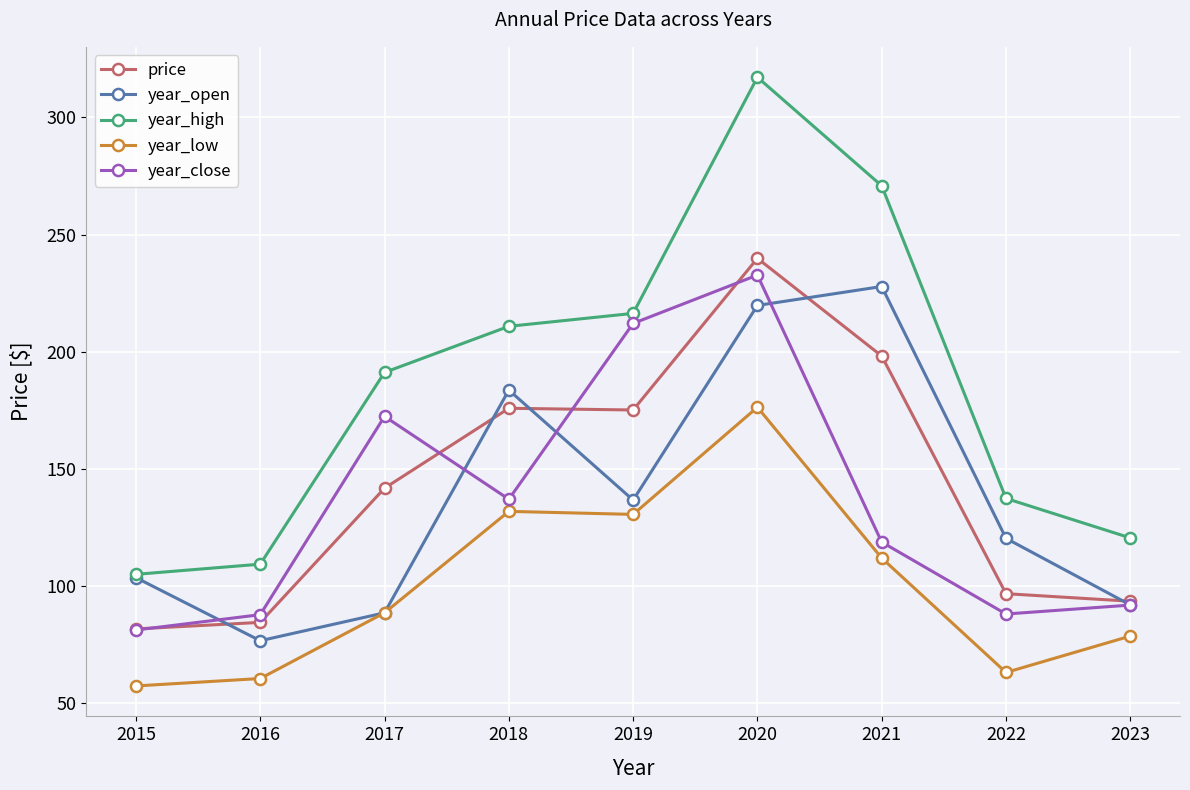

How many lines are shown in the chart?

5